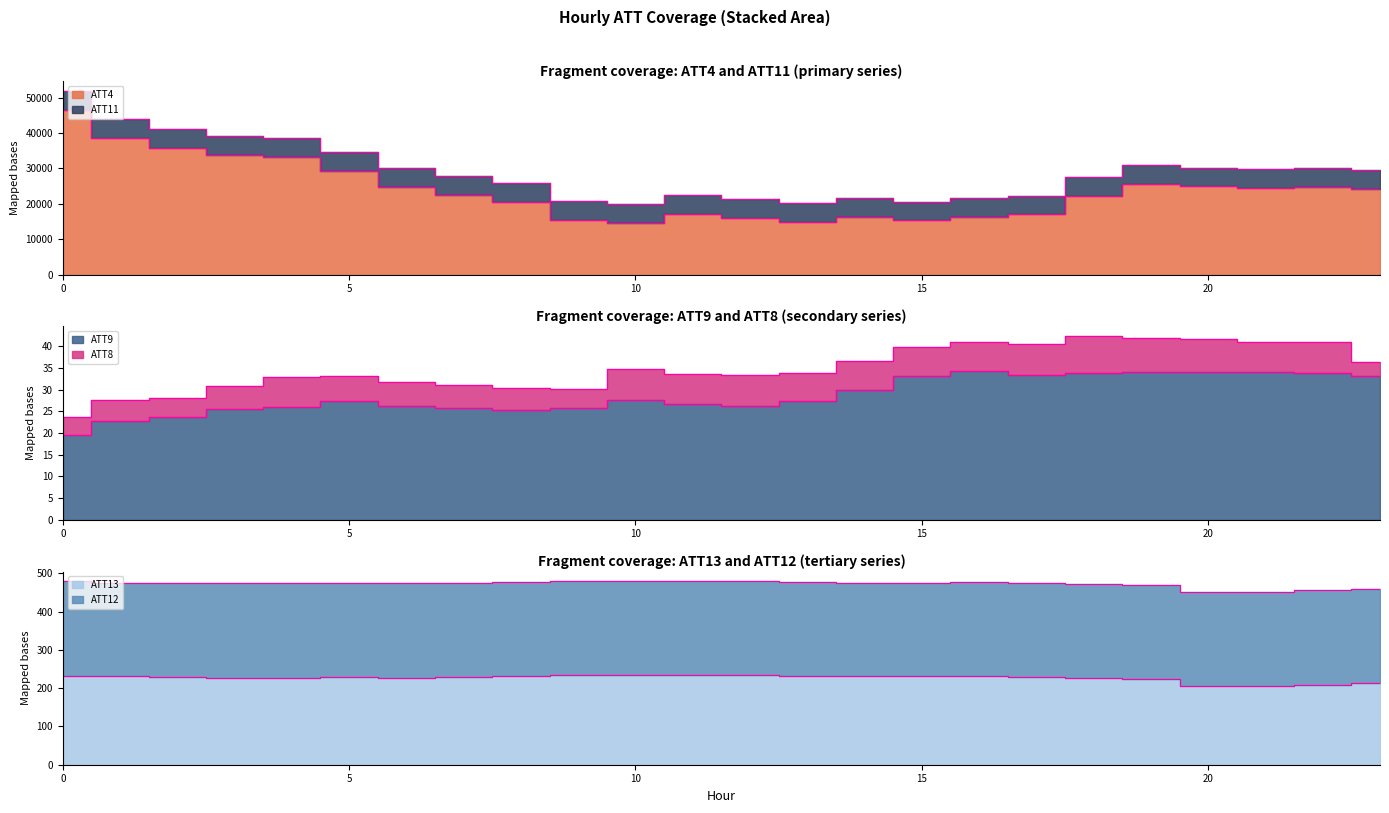

At how many categories does at least one series exceed 42567?

1